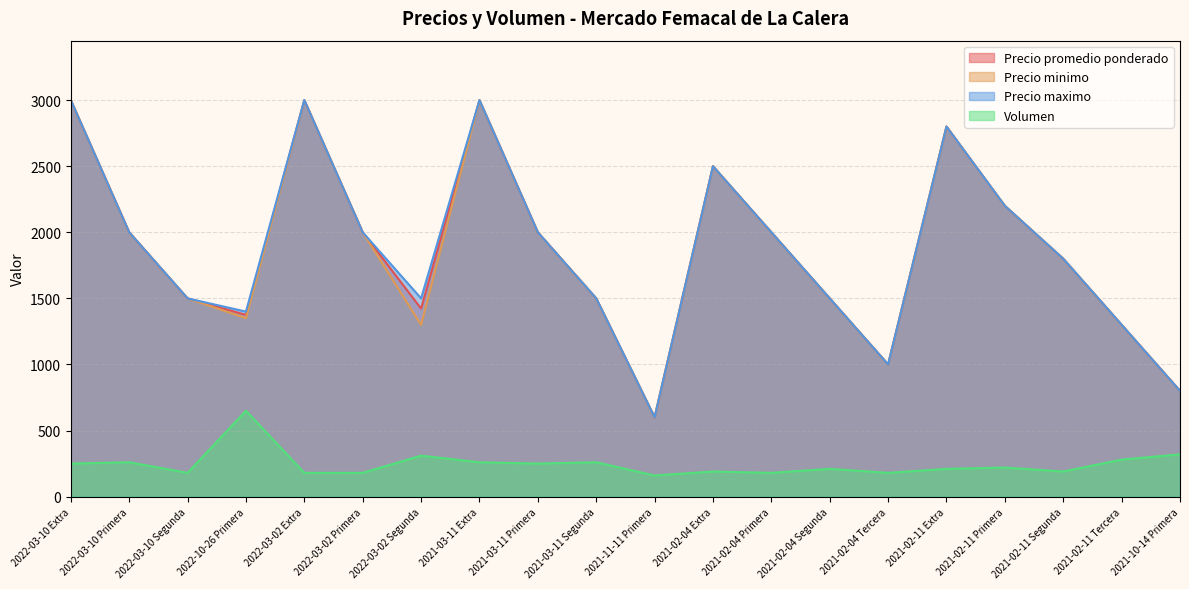

What is the average value of the Precio promedio ponderado series?

1865